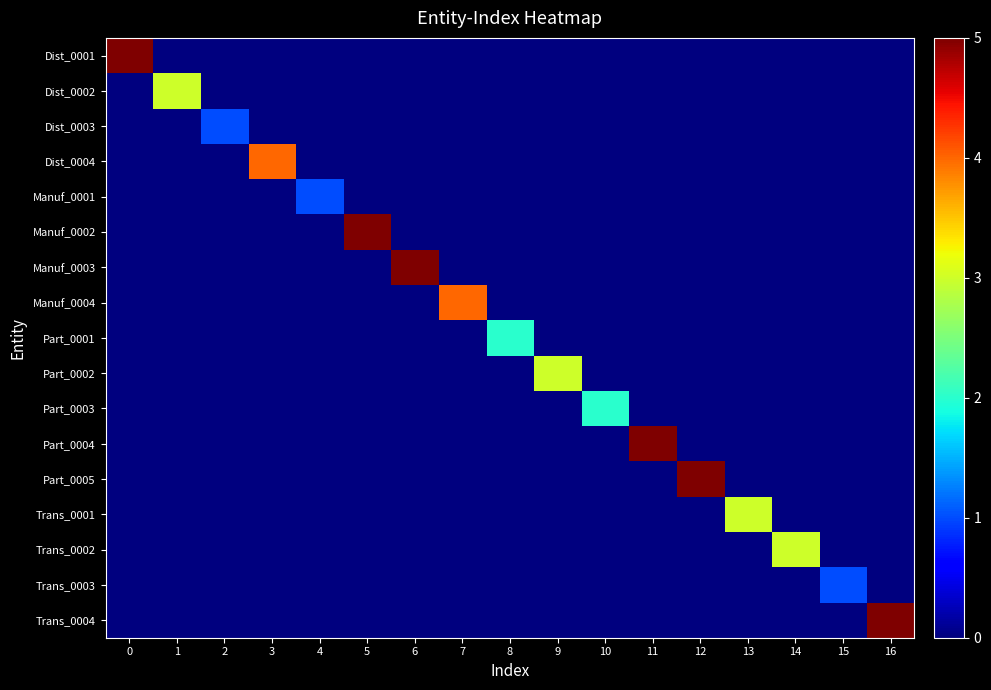

Reading left to right, what are all the values shown in this chart?

Dist_0001: 0=5	1=0	2=0	3=0	4=0	5=0	6=0	7=0	8=0	9=0	10=0	11=0	12=0	13=0	14=0	15=0	16=0
Dist_0002: 0=0	1=3	2=0	3=0	4=0	5=0	6=0	7=0	8=0	9=0	10=0	11=0	12=0	13=0	14=0	15=0	16=0
Dist_0003: 0=0	1=0	2=1	3=0	4=0	5=0	6=0	7=0	8=0	9=0	10=0	11=0	12=0	13=0	14=0	15=0	16=0
Dist_0004: 0=0	1=0	2=0	3=4	4=0	5=0	6=0	7=0	8=0	9=0	10=0	11=0	12=0	13=0	14=0	15=0	16=0
Manuf_0001: 0=0	1=0	2=0	3=0	4=1	5=0	6=0	7=0	8=0	9=0	10=0	11=0	12=0	13=0	14=0	15=0	16=0
Manuf_0002: 0=0	1=0	2=0	3=0	4=0	5=5	6=0	7=0	8=0	9=0	10=0	11=0	12=0	13=0	14=0	15=0	16=0
Manuf_0003: 0=0	1=0	2=0	3=0	4=0	5=0	6=5	7=0	8=0	9=0	10=0	11=0	12=0	13=0	14=0	15=0	16=0
Manuf_0004: 0=0	1=0	2=0	3=0	4=0	5=0	6=0	7=4	8=0	9=0	10=0	11=0	12=0	13=0	14=0	15=0	16=0
Part_0001: 0=0	1=0	2=0	3=0	4=0	5=0	6=0	7=0	8=2	9=0	10=0	11=0	12=0	13=0	14=0	15=0	16=0
Part_0002: 0=0	1=0	2=0	3=0	4=0	5=0	6=0	7=0	8=0	9=3	10=0	11=0	12=0	13=0	14=0	15=0	16=0
Part_0003: 0=0	1=0	2=0	3=0	4=0	5=0	6=0	7=0	8=0	9=0	10=2	11=0	12=0	13=0	14=0	15=0	16=0
Part_0004: 0=0	1=0	2=0	3=0	4=0	5=0	6=0	7=0	8=0	9=0	10=0	11=5	12=0	13=0	14=0	15=0	16=0
Part_0005: 0=0	1=0	2=0	3=0	4=0	5=0	6=0	7=0	8=0	9=0	10=0	11=0	12=5	13=0	14=0	15=0	16=0
Trans_0001: 0=0	1=0	2=0	3=0	4=0	5=0	6=0	7=0	8=0	9=0	10=0	11=0	12=0	13=3	14=0	15=0	16=0
Trans_0002: 0=0	1=0	2=0	3=0	4=0	5=0	6=0	7=0	8=0	9=0	10=0	11=0	12=0	13=0	14=3	15=0	16=0
Trans_0003: 0=0	1=0	2=0	3=0	4=0	5=0	6=0	7=0	8=0	9=0	10=0	11=0	12=0	13=0	14=0	15=1	16=0
Trans_0004: 0=0	1=0	2=0	3=0	4=0	5=0	6=0	7=0	8=0	9=0	10=0	11=0	12=0	13=0	14=0	15=0	16=5